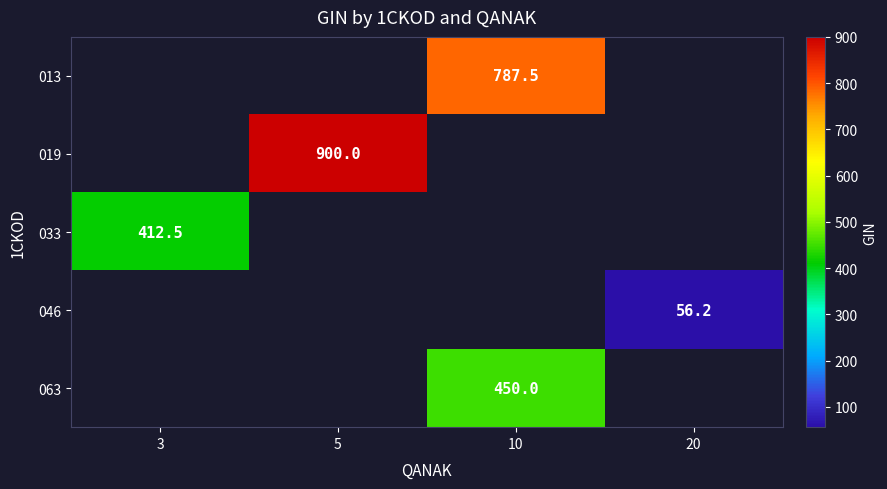

The 046 series shows 56.2 at 20. True or false?

True